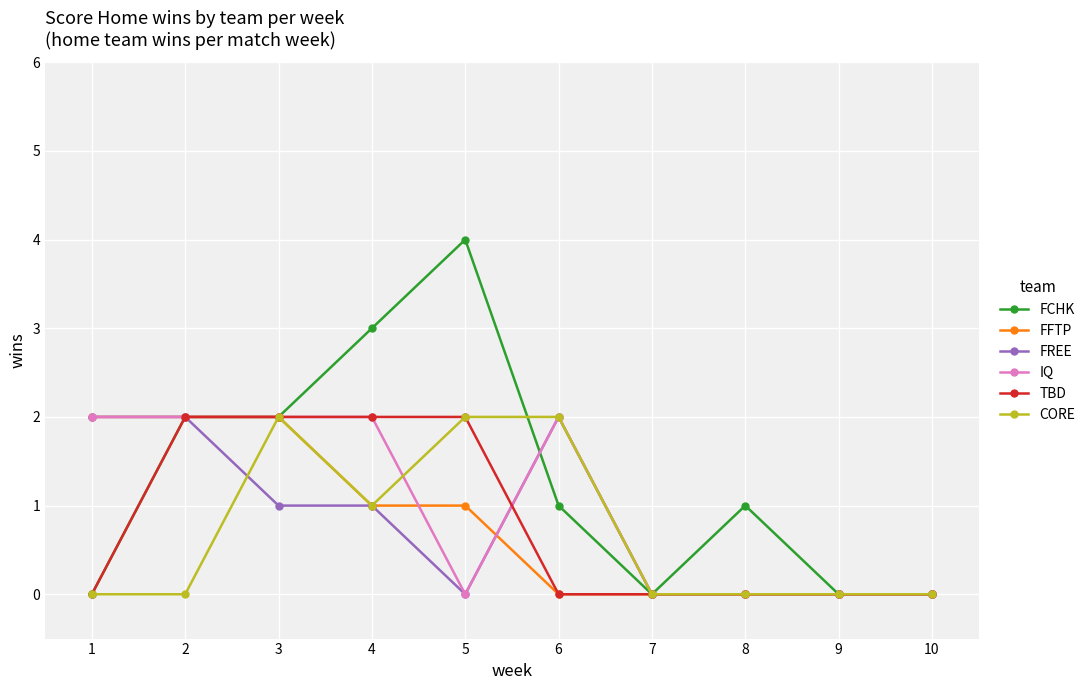

The IQ series shows 2 at 6. True or false?

True